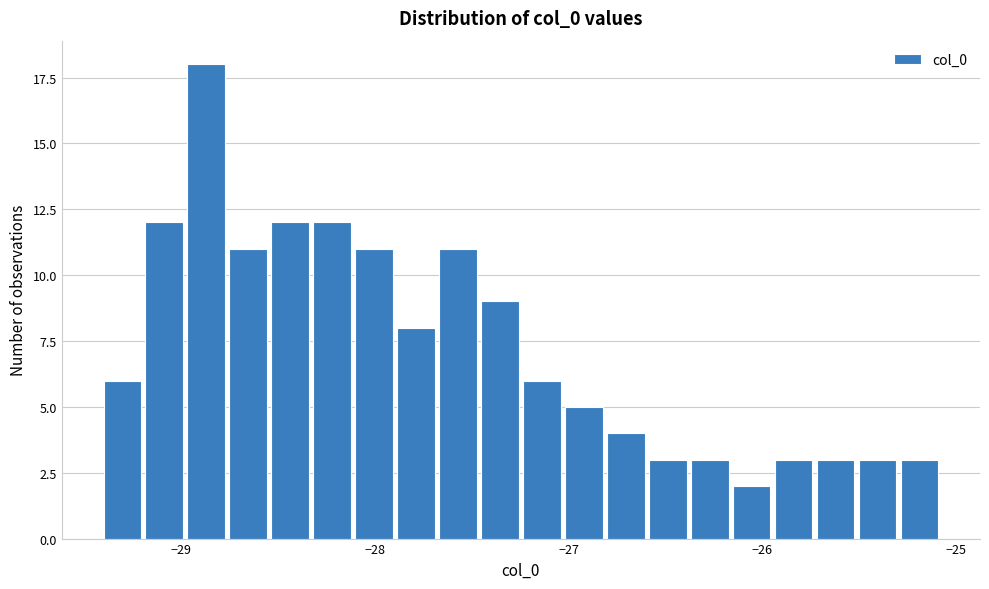

Read against the x-axis, roughly where is the centre of the tallest bar?

-28.9